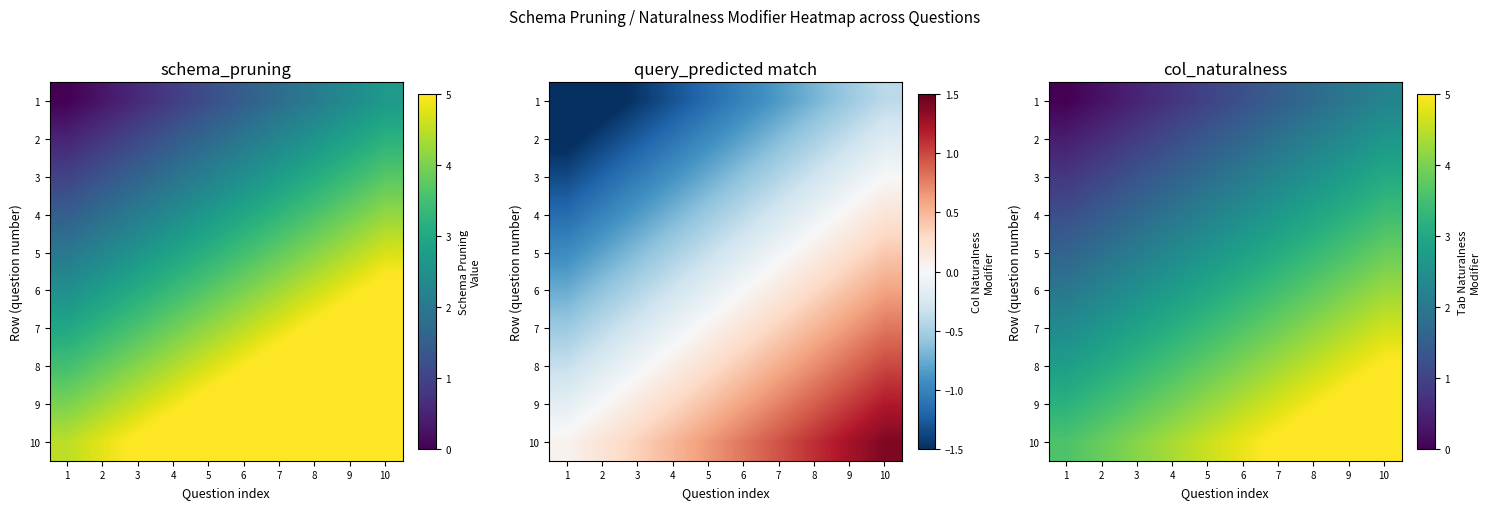

What is the total value across all series at 1?

18.0